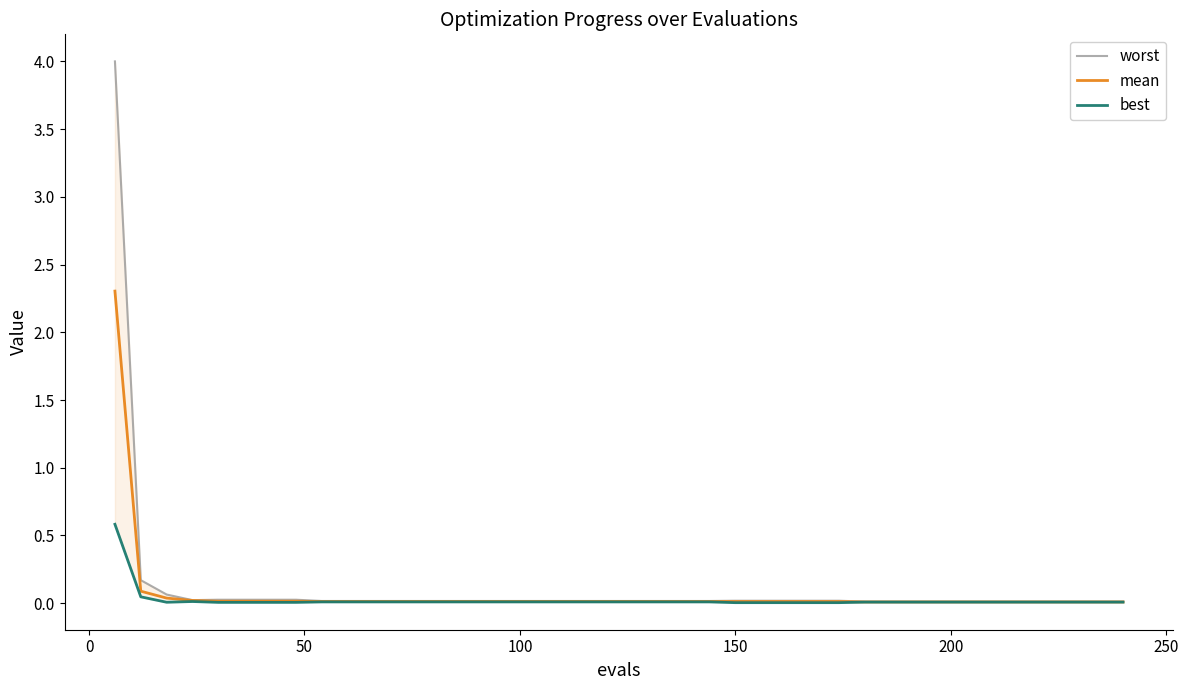

How many data points does each series have?

40